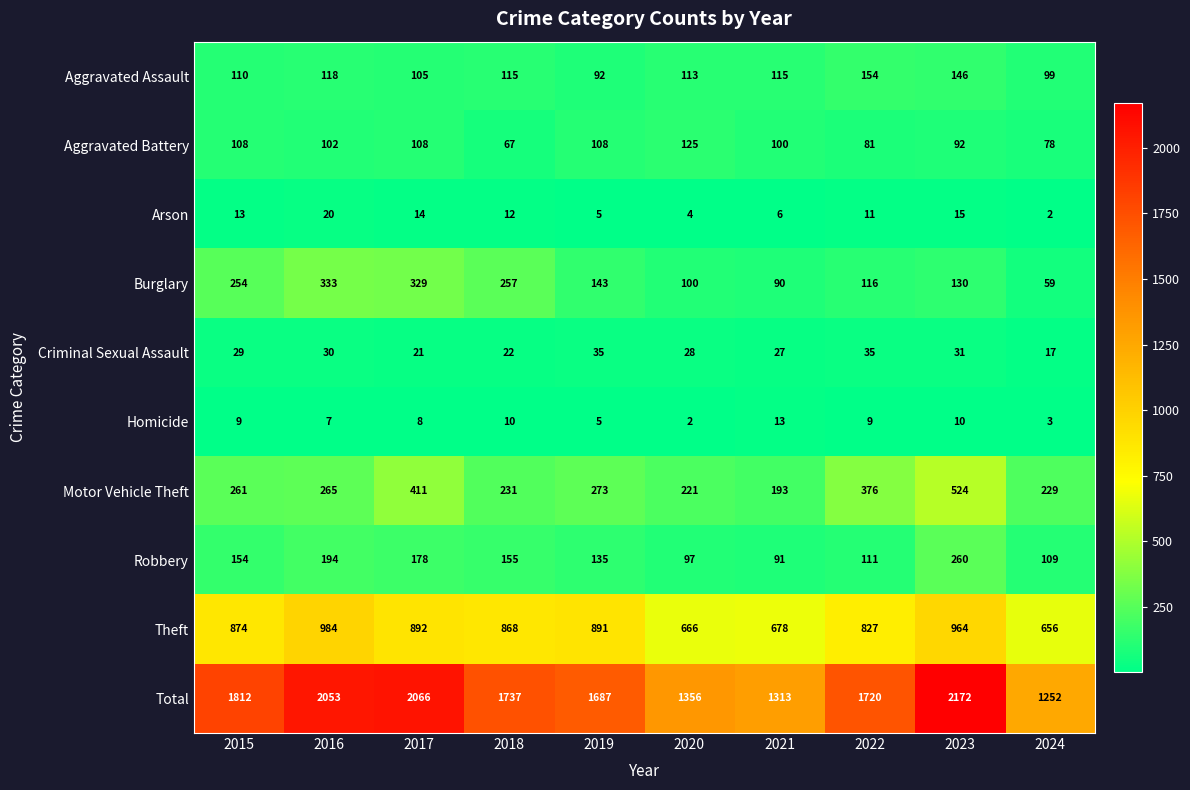

The value of Homicide at 2021 is 13. True or false?

True